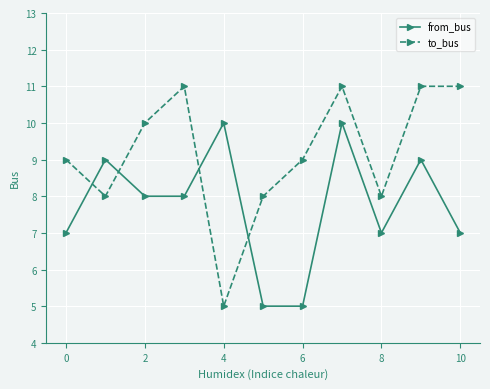

What is the difference between the second highest and second lowest values in the from_bus series?

5